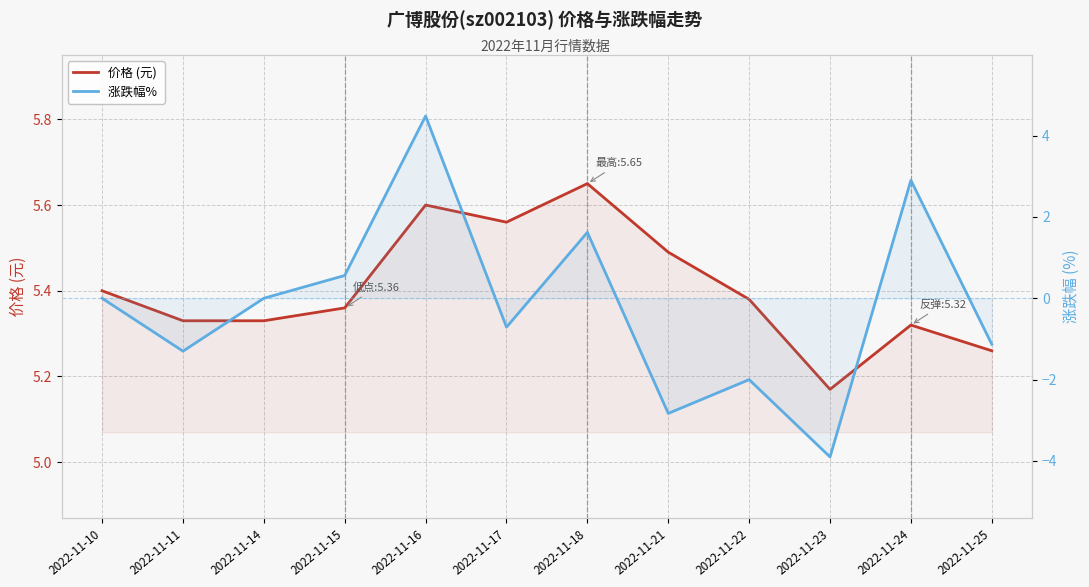

What is the average value of the 涨跌幅%  series?

-0.2